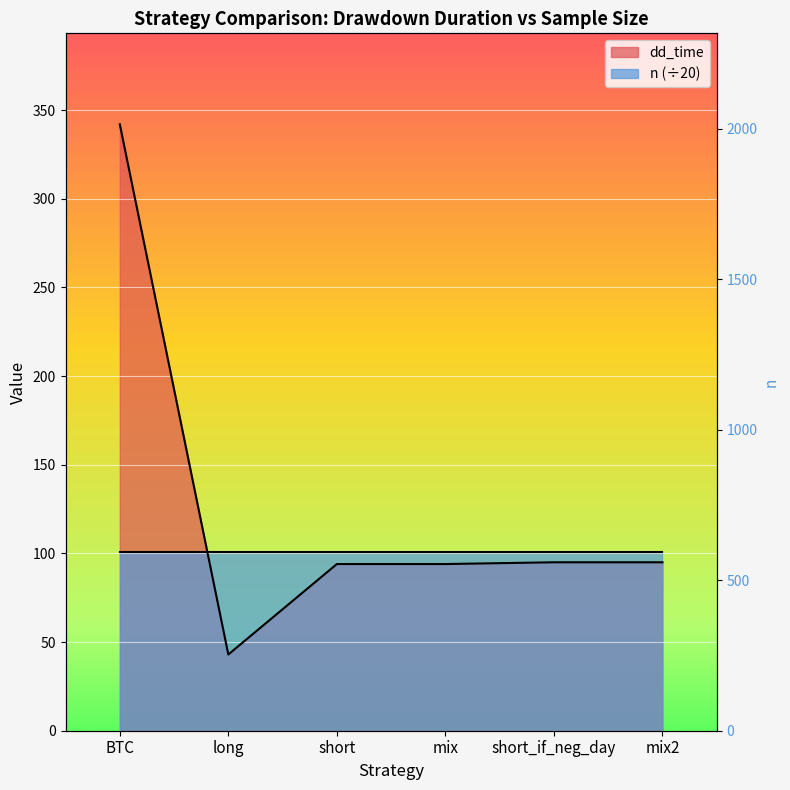

What is the minimum value shown in the chart?

43